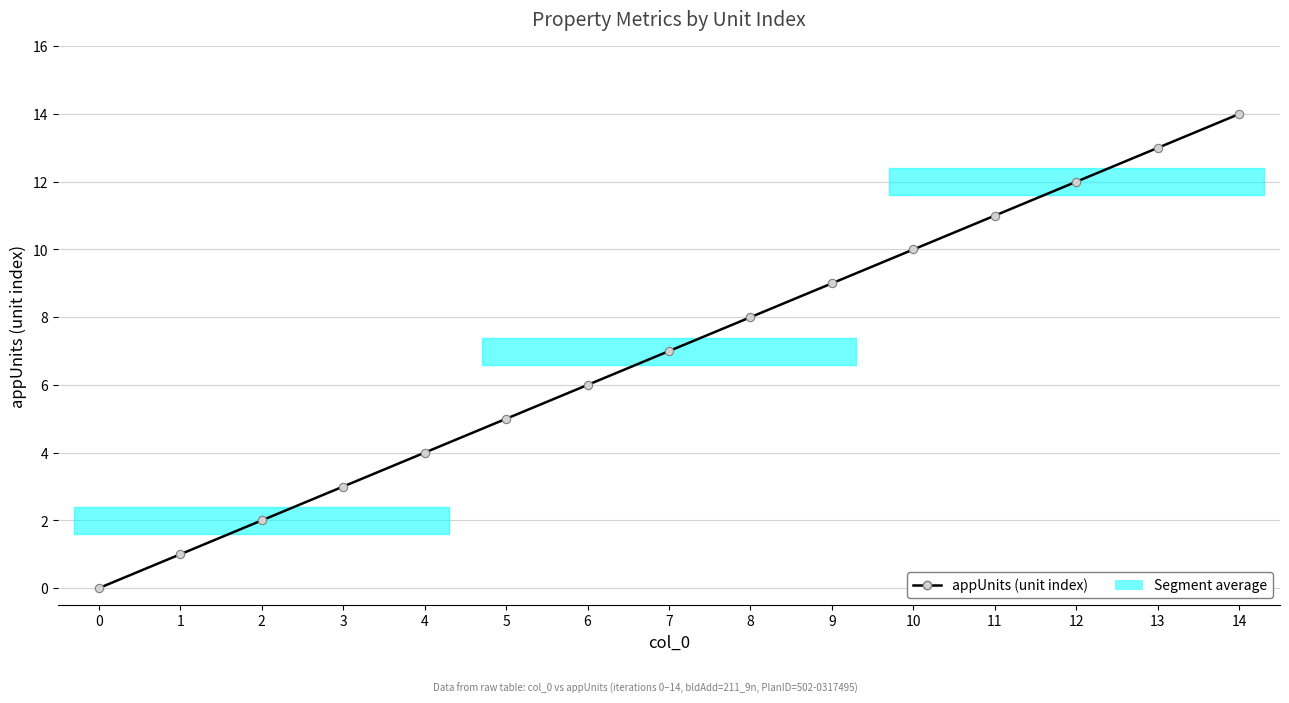

What is the difference between the second highest and minimum values?

13